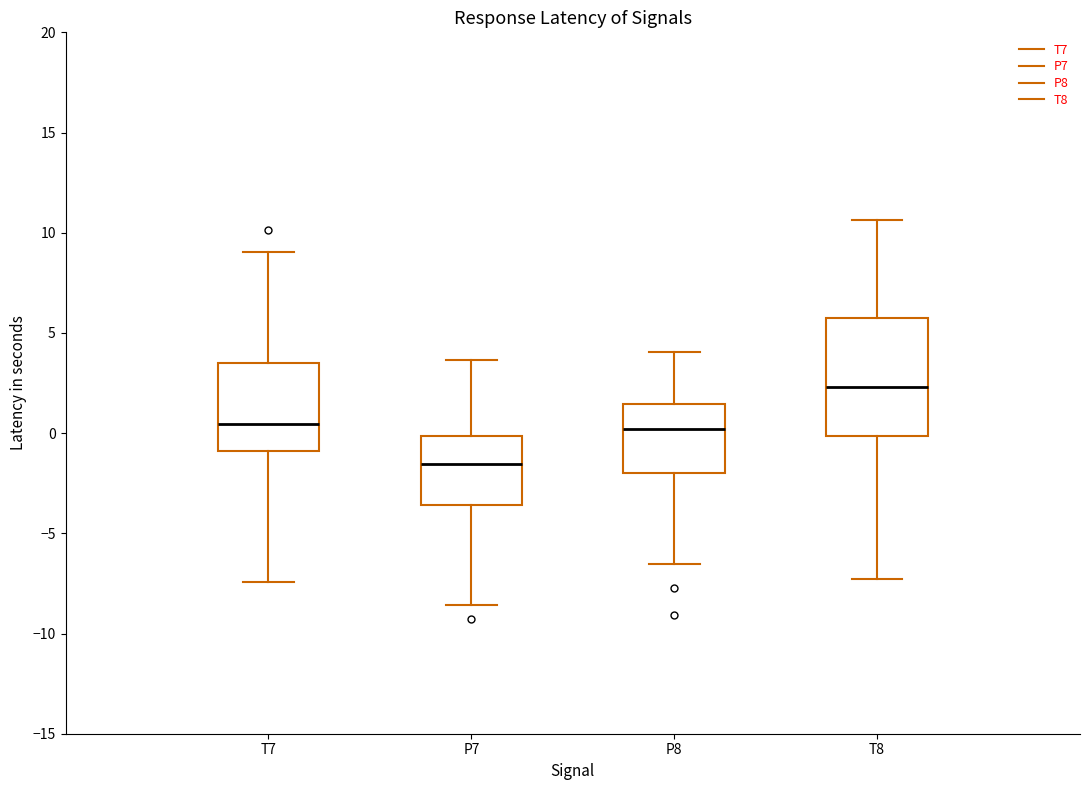

Reading left to right, transcribe this box plot: for each box, give where its median line is, the range the box spans, and where its two whiskers end, as read against the y-axis. The values are not printed on the chart, so give them approximately, as read against the axis.

T7: median 0.5, box -1.0 to 3.5, whiskers -7.5 to 9.0
P7: median -1.5, box -3.5 to 0.0, whiskers -8.5 to 3.5
P8: median 0.0, box -2.0 to 1.5, whiskers -6.5 to 4.0
T8: median 2.5, box 0.0 to 5.5, whiskers -7.5 to 10.5